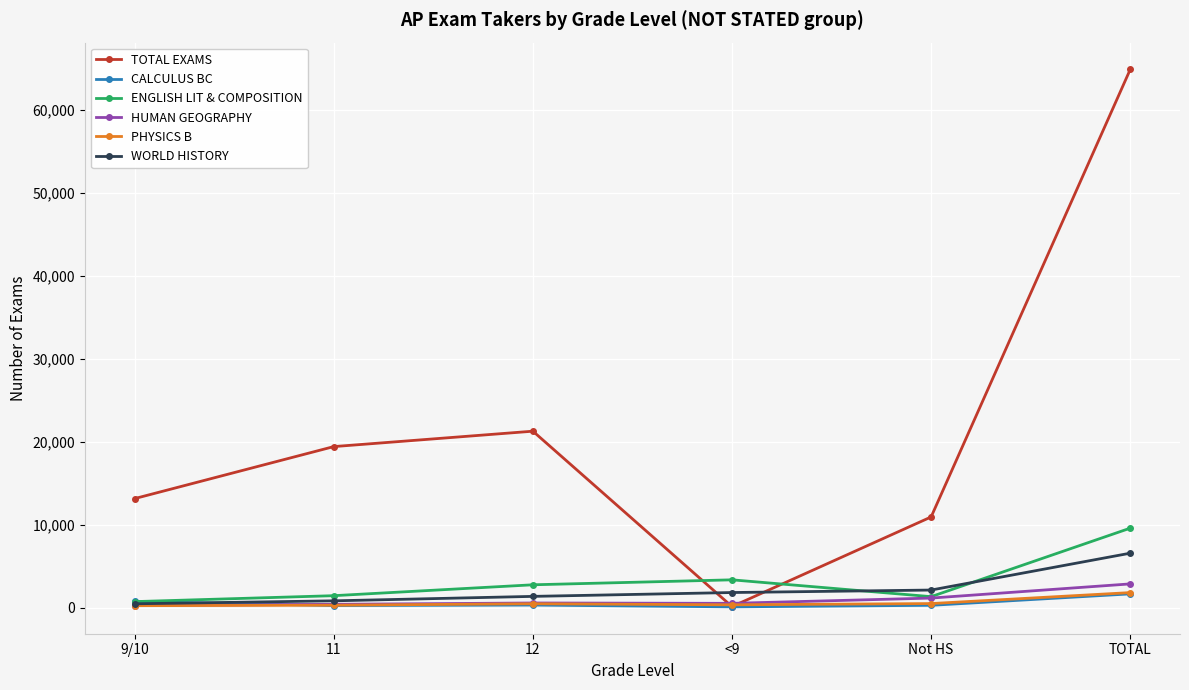

What is the maximum value for PHYSICS B?

1809